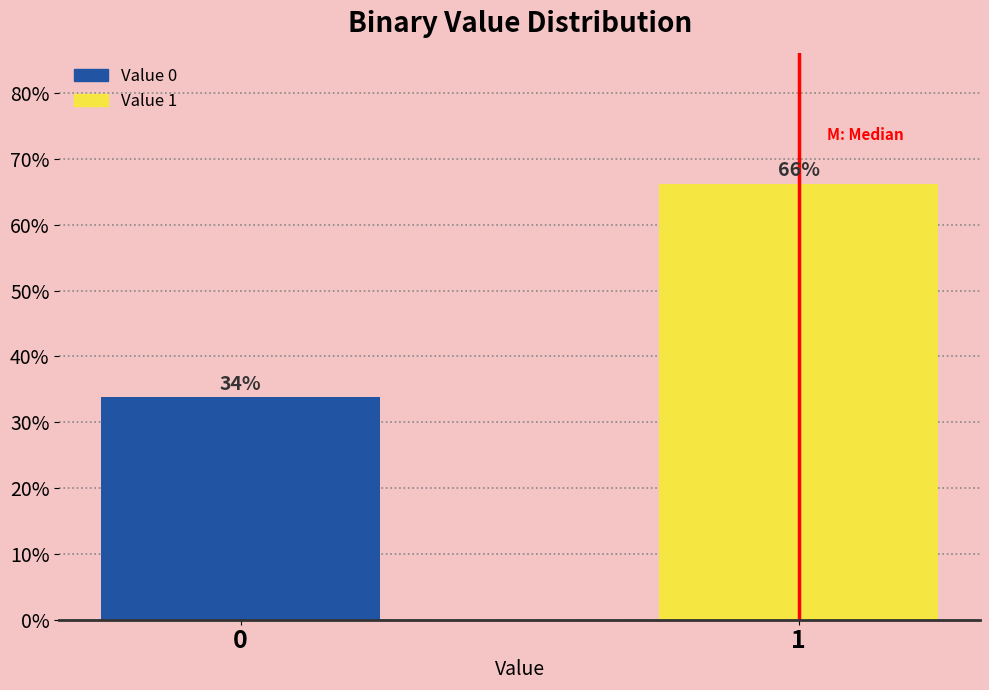

Rank the categories by value from lowest to highest.

0, 1